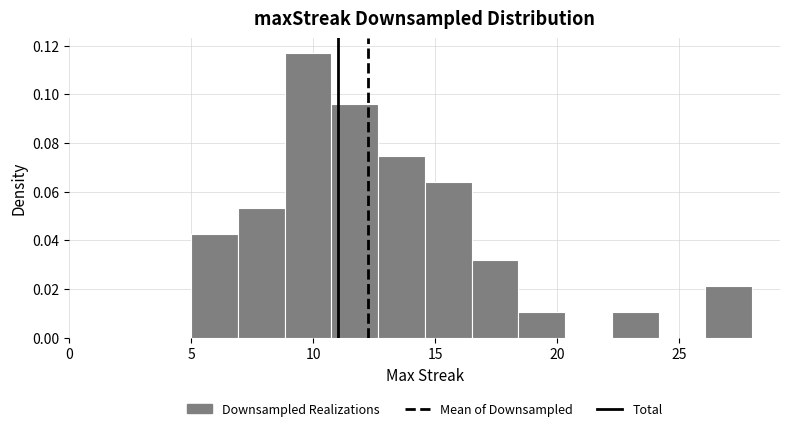

Around what value on the x-axis is the tallest bar? Give the approximate position of its centre, as read against the axis.

10.0